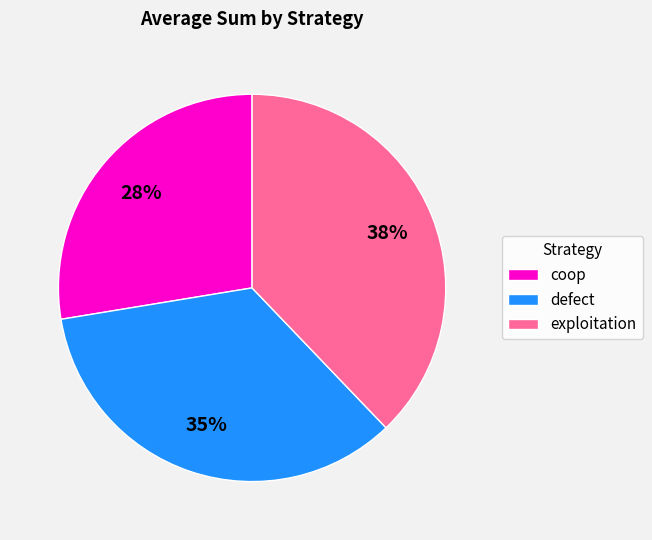

To the nearest percent, what percentage of the pie is defect?

35%